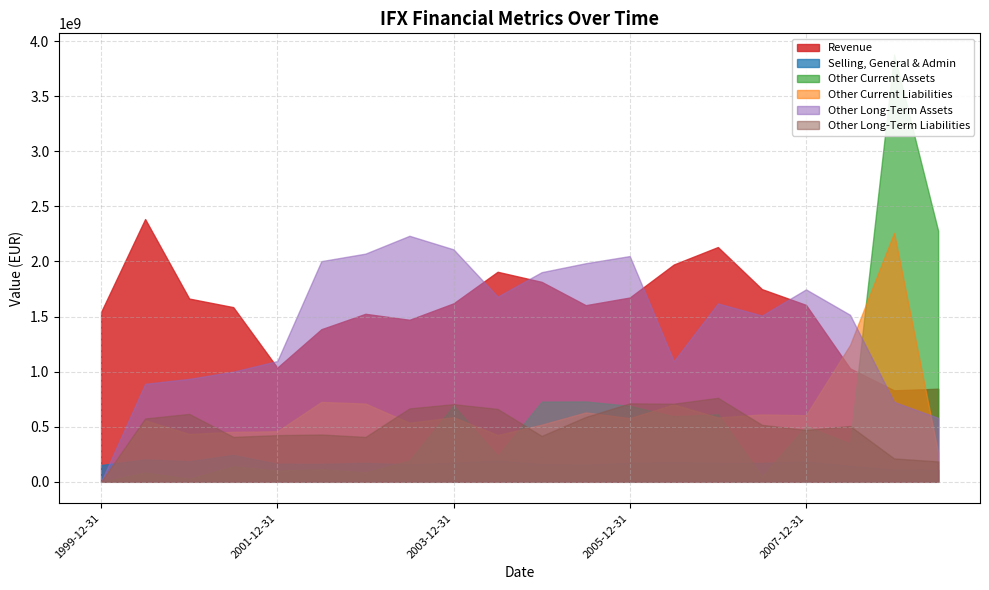

At which category is the sum across all series the highest?

2008-12-31